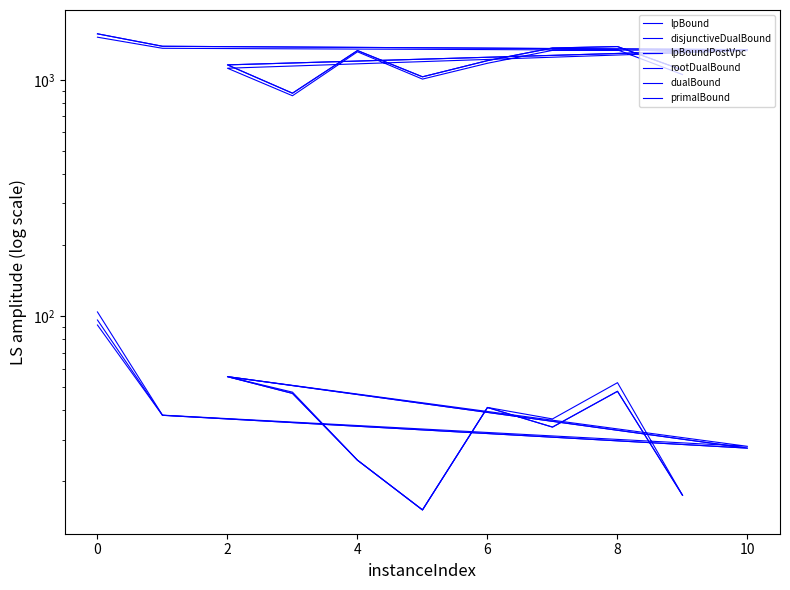

Between 8 and 10, which series saw the biggest shift?

rootDualBound